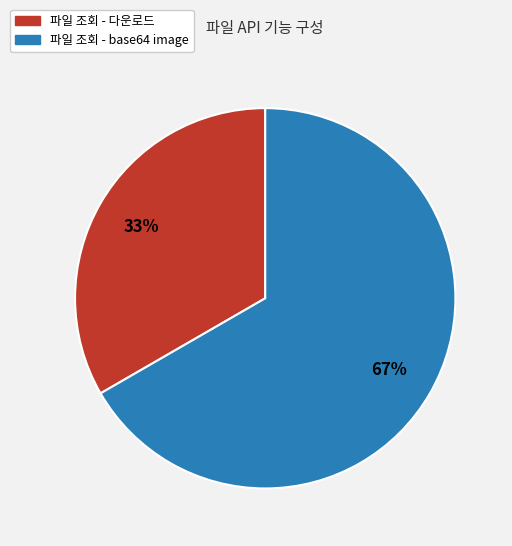

Which has a higher value, 파일 조회 - base64 image or 파일 조회 - 다운로드?

파일 조회 - base64 image